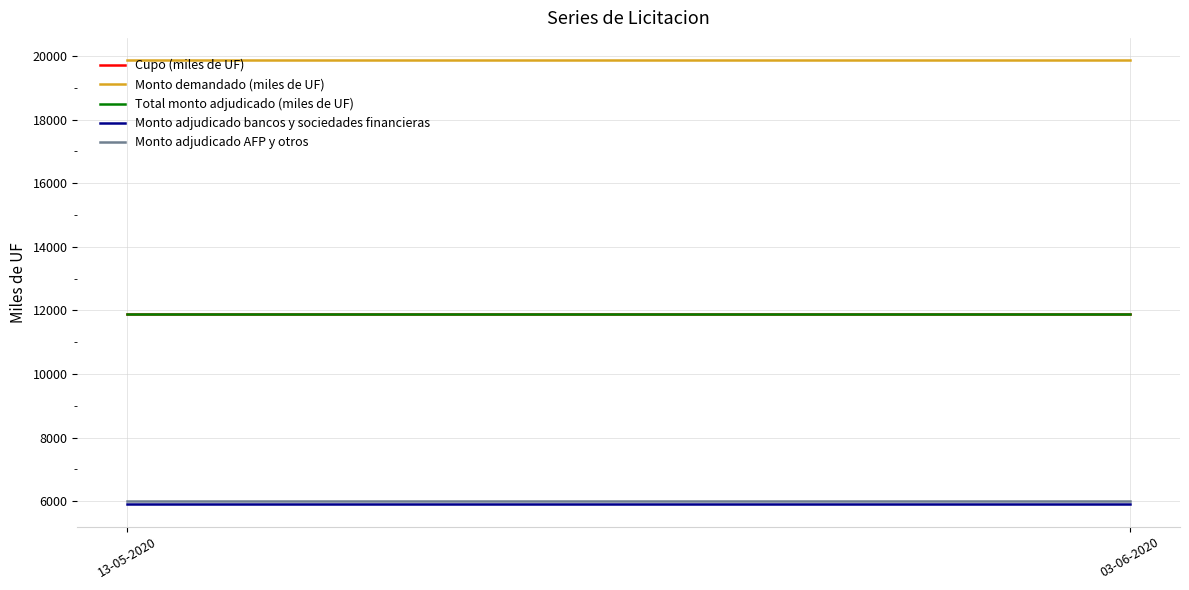

What is the value of the Cupo (miles de UF) point at the 1st from the left?

11900